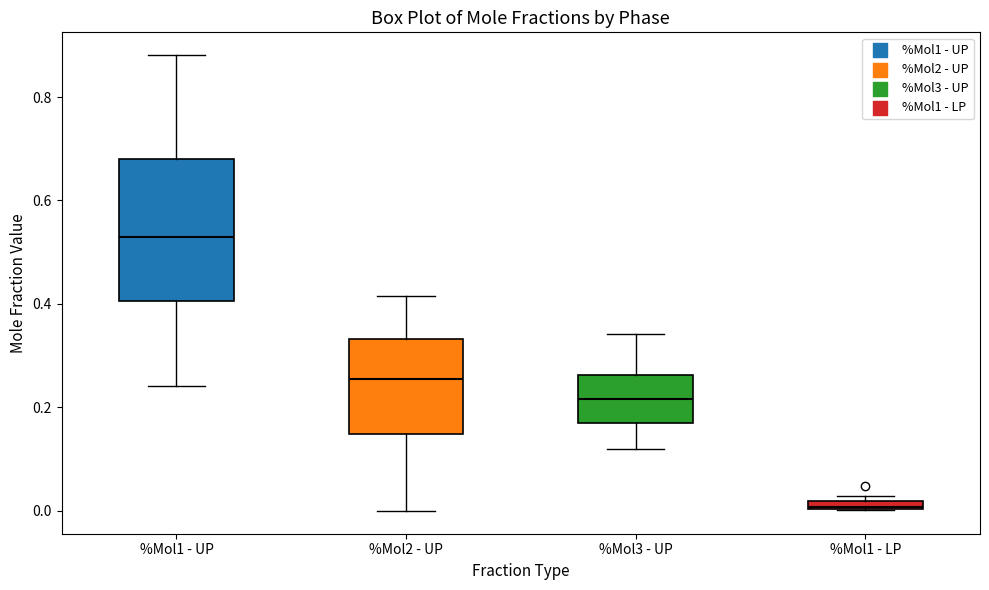

Comparing the boxes themselves (not the whiskers), which one is the tallest?

%Mol1 - UP